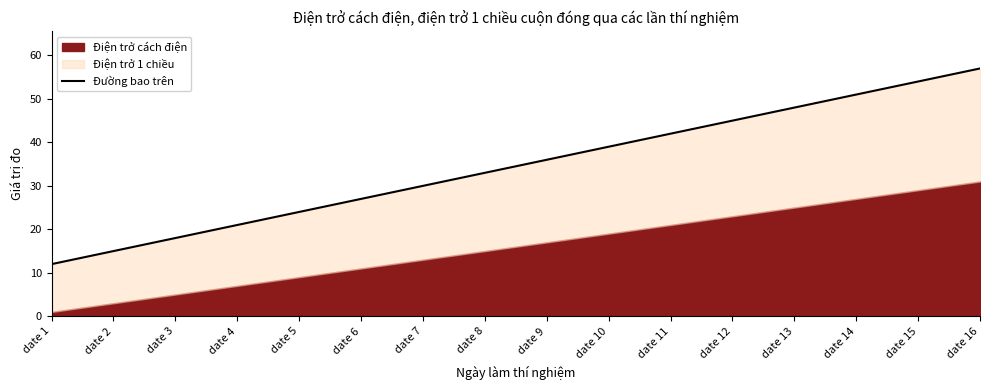

List the labels in order of value, largest first.

date 16, date 15, date 14, date 13, date 12, date 11, date 10, date 9, date 8, date 7, date 6, date 5, date 4, date 3, date 2, date 1